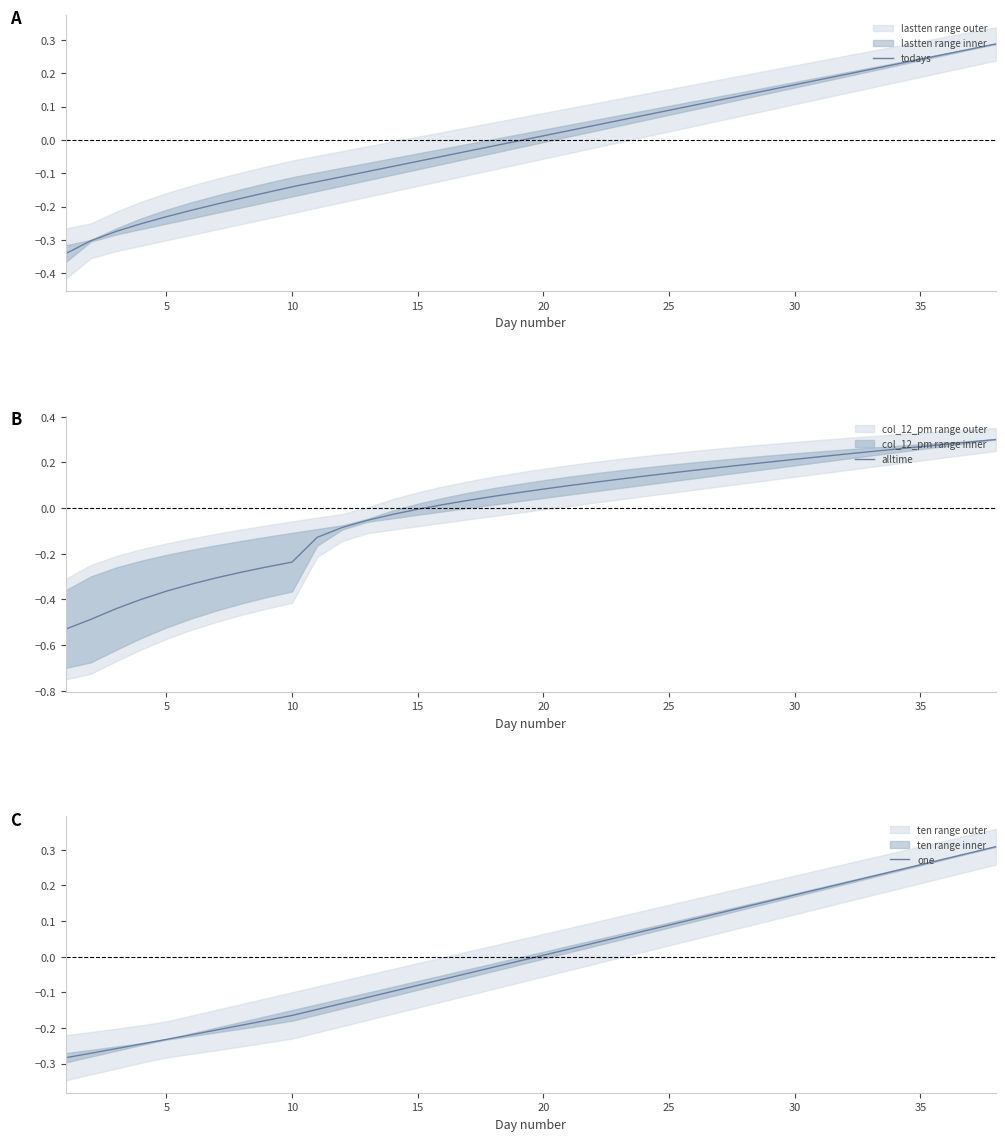

Reading left to right, transcribe all the data shown in this chart.

todays: -0.3	-0.3	-0.3	-0.3	-0.2	-0.2	-0.2	-0.2	-0.2	-0.1	-0.1	-0.1	-0.1	-0.1	-0.1	-0.0	-0.0	-0.0	-0.0	0.0	0.0	0.0	0.1	0.1	0.1	0.1	0.1	0.1	0.2	0.2	0.2	0.2	0.2	0.2	0.2	0.3	0.3	0.3
alltime: -0.5	-0.5	-0.4	-0.4	-0.4	-0.3	-0.3	-0.3	-0.3	-0.2	-0.1	-0.1	-0.1	-0.0	-0.0	0.0	0.0	0.1	0.1	0.1	0.1	0.1	0.1	0.1	0.2	0.2	0.2	0.2	0.2	0.2	0.2	0.2	0.2	0.3	0.3	0.3	0.3	0.3
one: -0.3	-0.3	-0.3	-0.2	-0.2	-0.2	-0.2	-0.2	-0.2	-0.2	-0.1	-0.1	-0.1	-0.1	-0.1	-0.1	-0.0	-0.0	-0.0	0.0	0.0	0.0	0.1	0.1	0.1	0.1	0.1	0.1	0.2	0.2	0.2	0.2	0.2	0.2	0.3	0.3	0.3	0.3